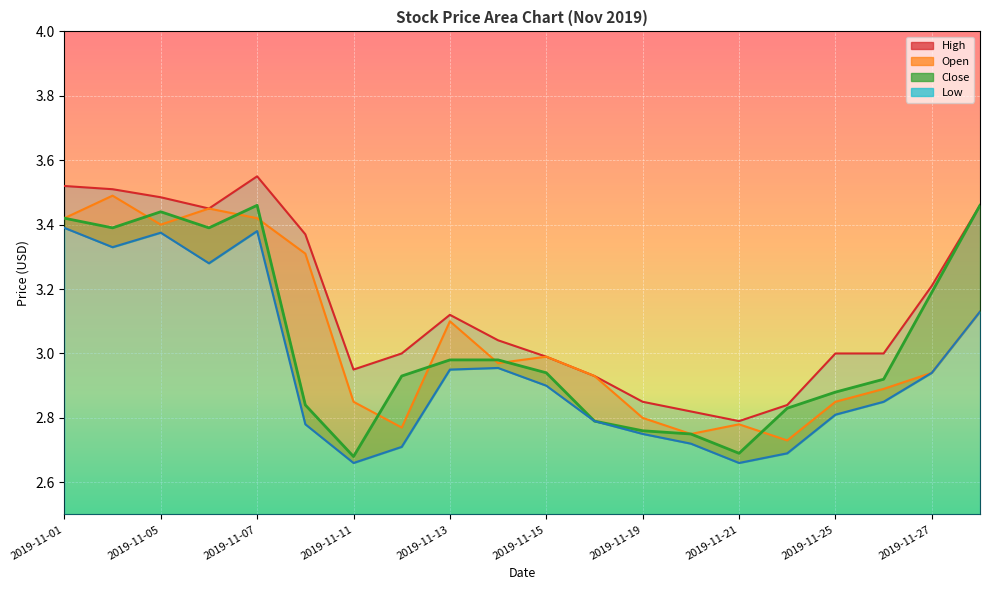

At which label does High_line first exceed 3?

2019-11-01